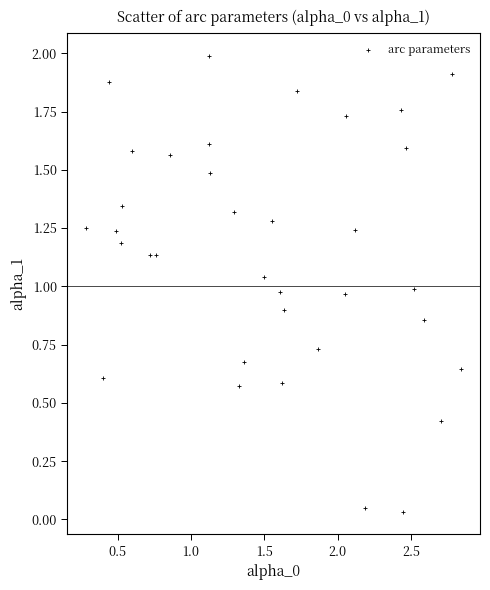

What is the range of Y values (max minus min)?

2.0